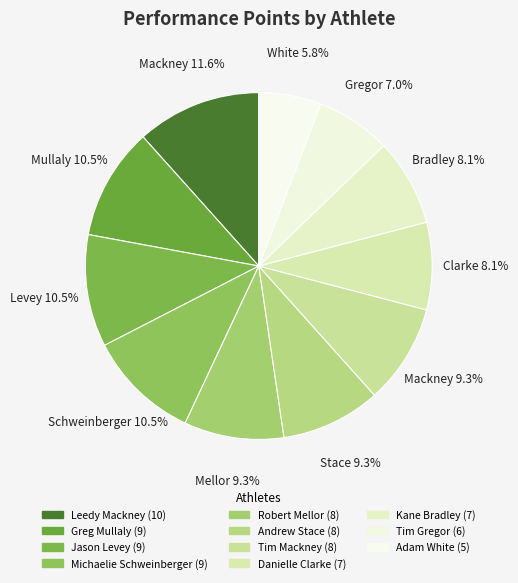

To the nearest percent, what portion does Greg Mullaly represent?

10%